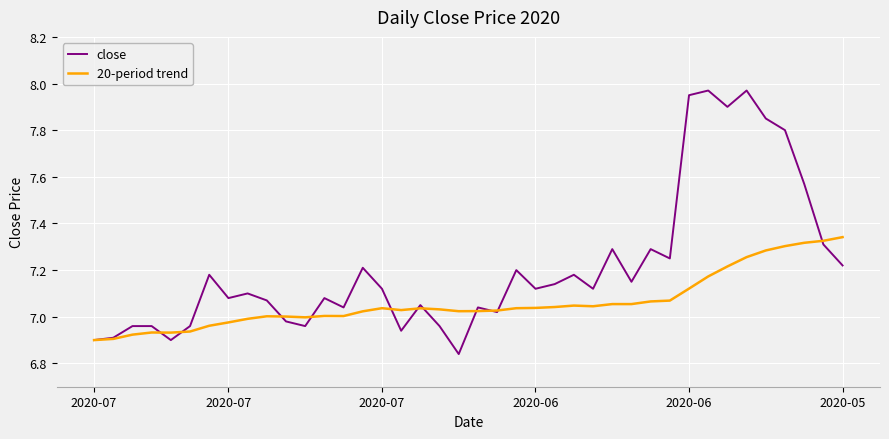

Which series has the widest spread of values?

close